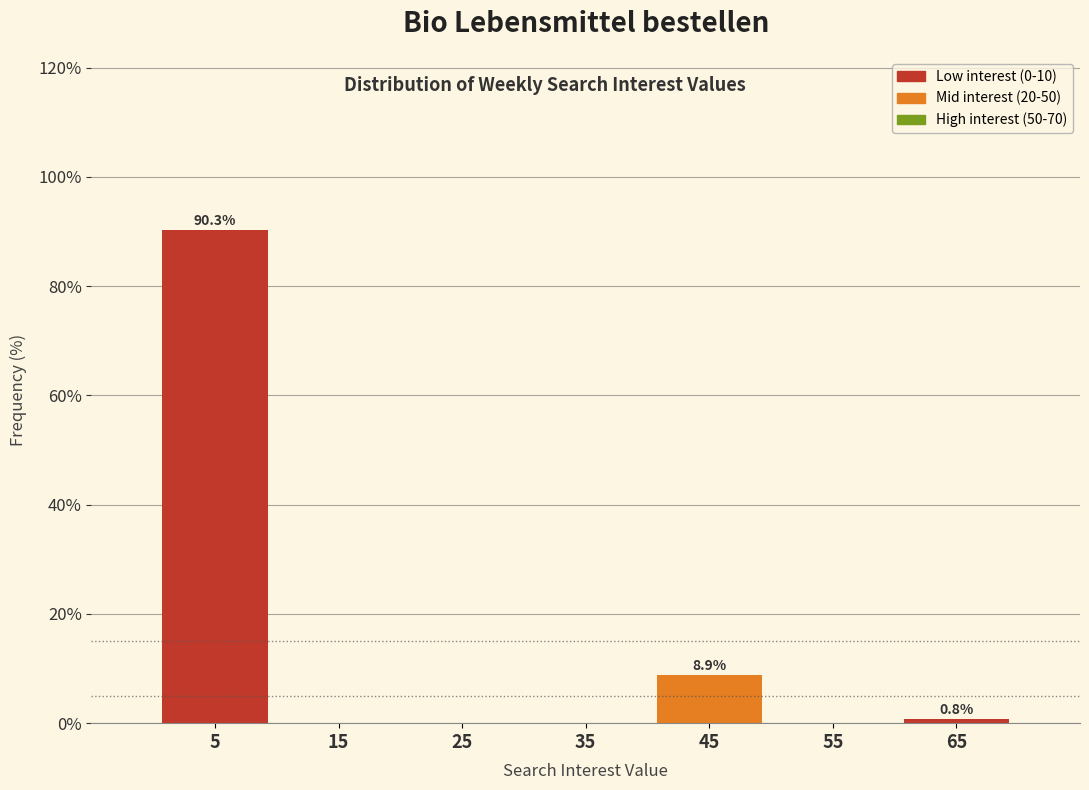

Reading left to right, what are all the values shown in this chart?

5=90.3	15=0.0	25=0.0	35=0.0	45=8.9	55=0.0	65=0.8